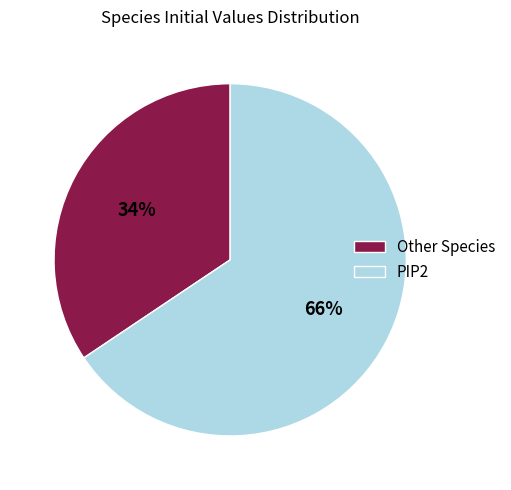

How many segments does this pie chart have?

2